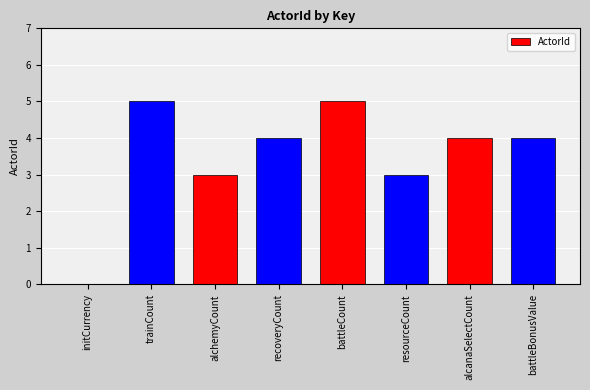

Between initCurrency and recoveryCount, which is larger?

recoveryCount